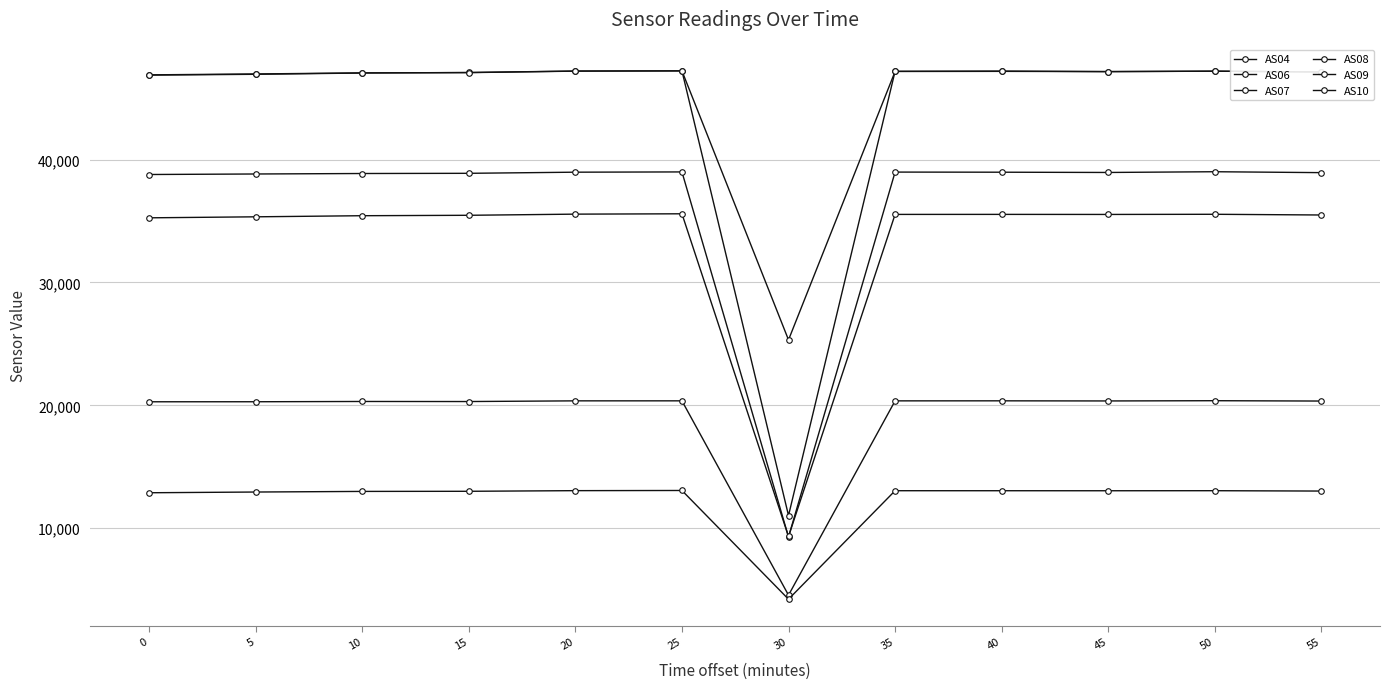

What is the minimum value for AS10?

11025